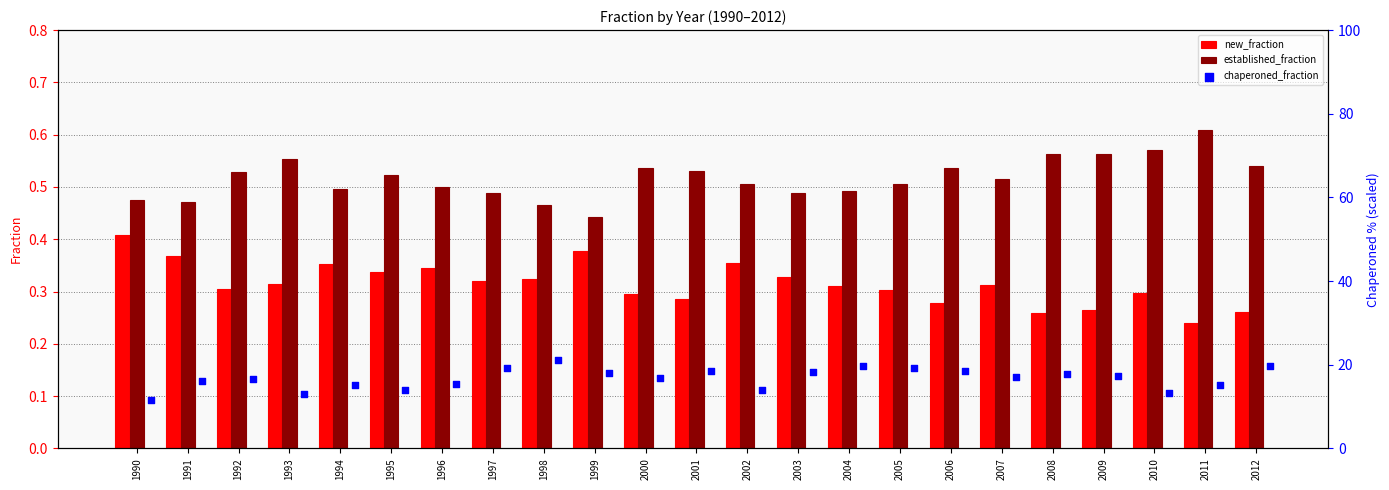

How many established_fraction values are between 0 and 1?

23